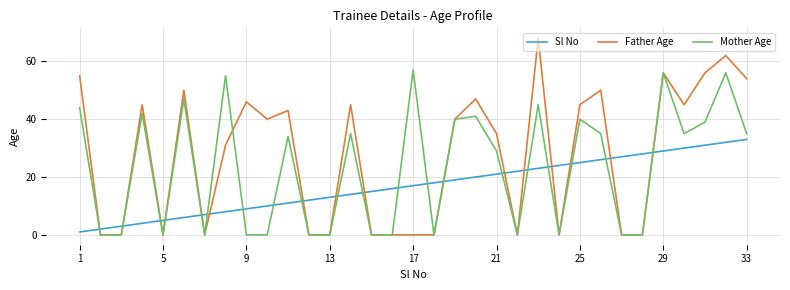

How many intersections are there between Sl No and Mother Age?

20